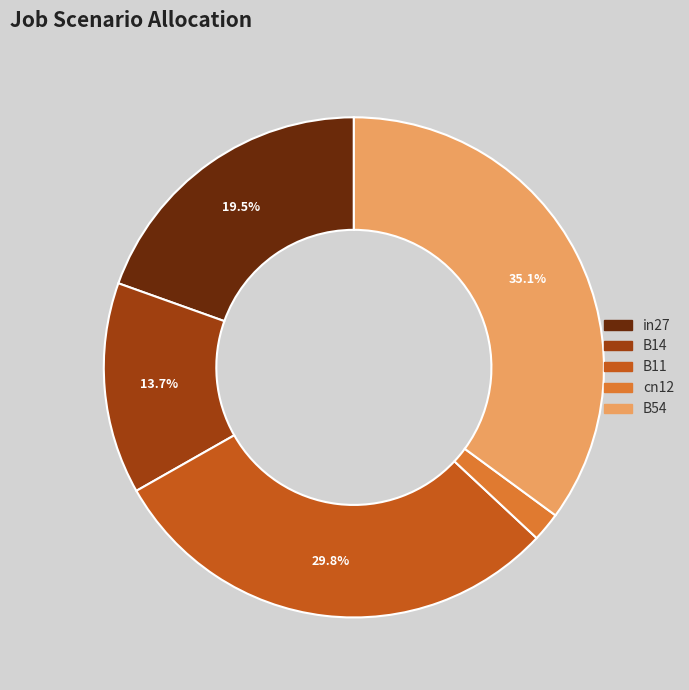

To the nearest percent, what is the combined percentage of B11 and in27?

49%